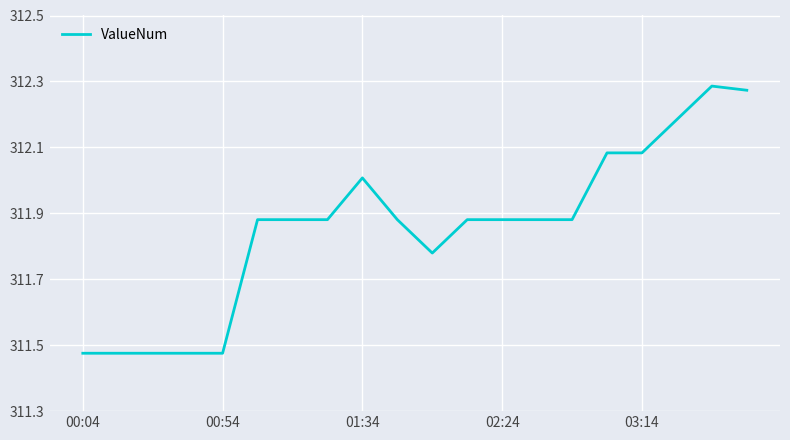

What is the difference between the maximum and minimum values?

0.8